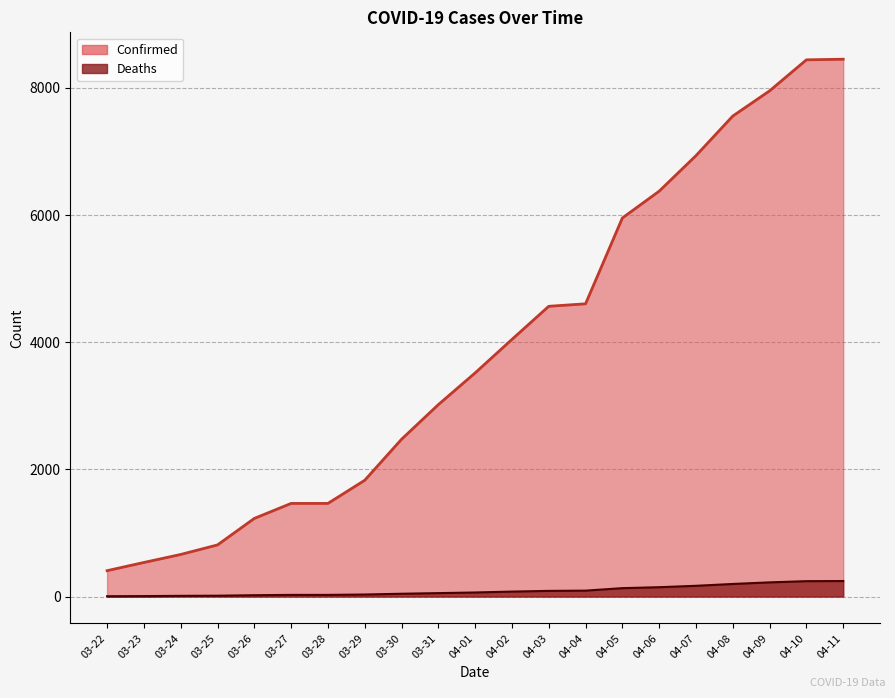

What position from the right is 04-08?

4